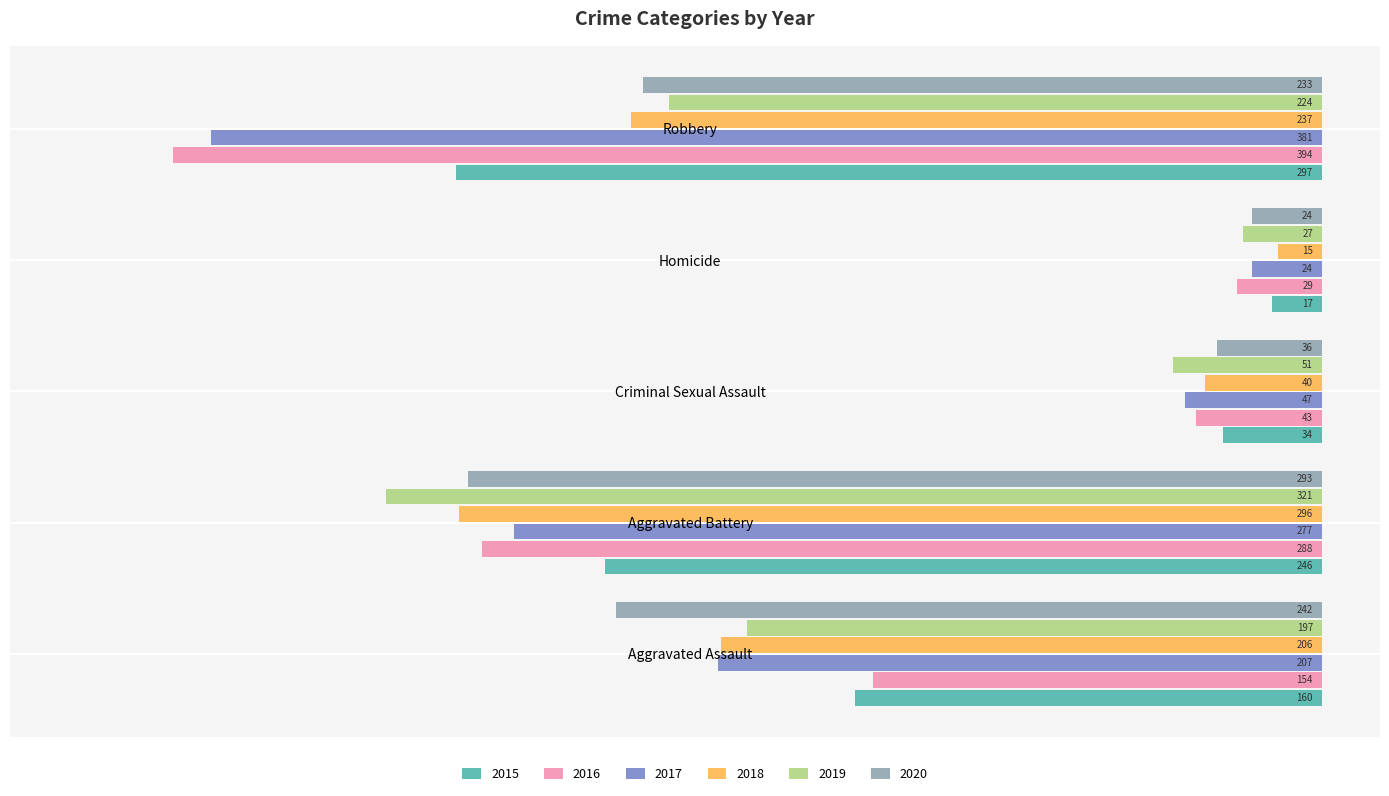

What is the sum of the 2017 values at Aggravated Assault and Robbery?

-588